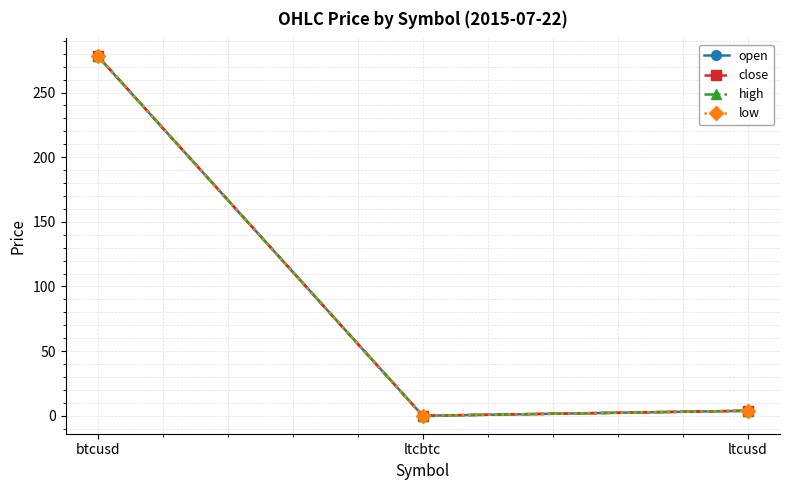

Does the chart have visible grid lines?

Yes